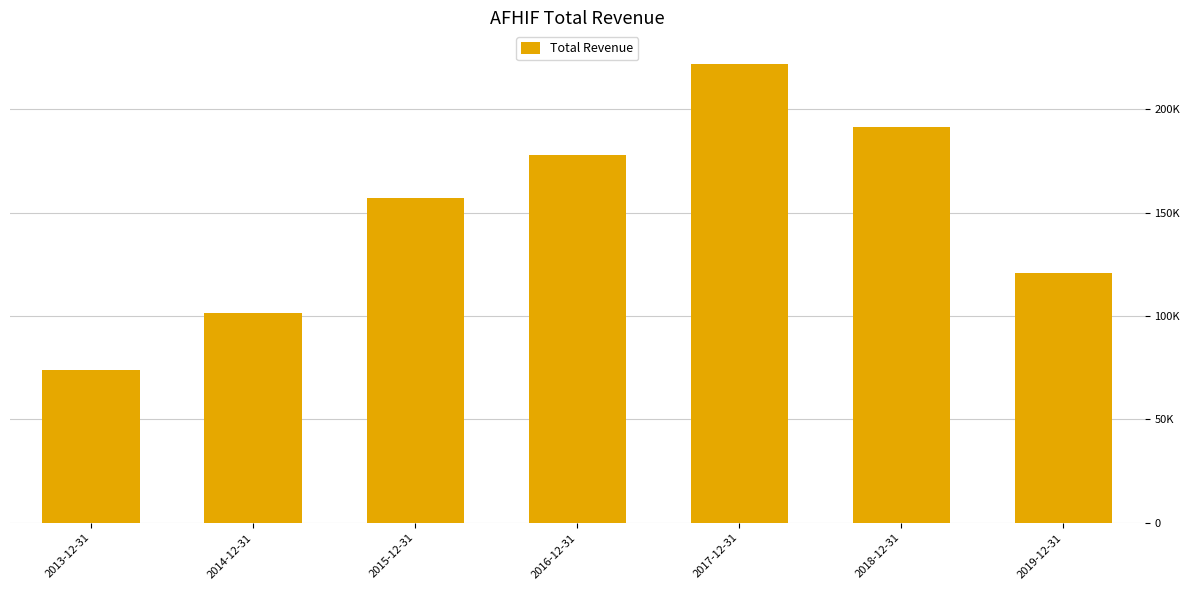

Rank the categories by value from lowest to highest.

2013-12-31, 2014-12-31, 2019-12-31, 2015-12-31, 2016-12-31, 2018-12-31, 2017-12-31